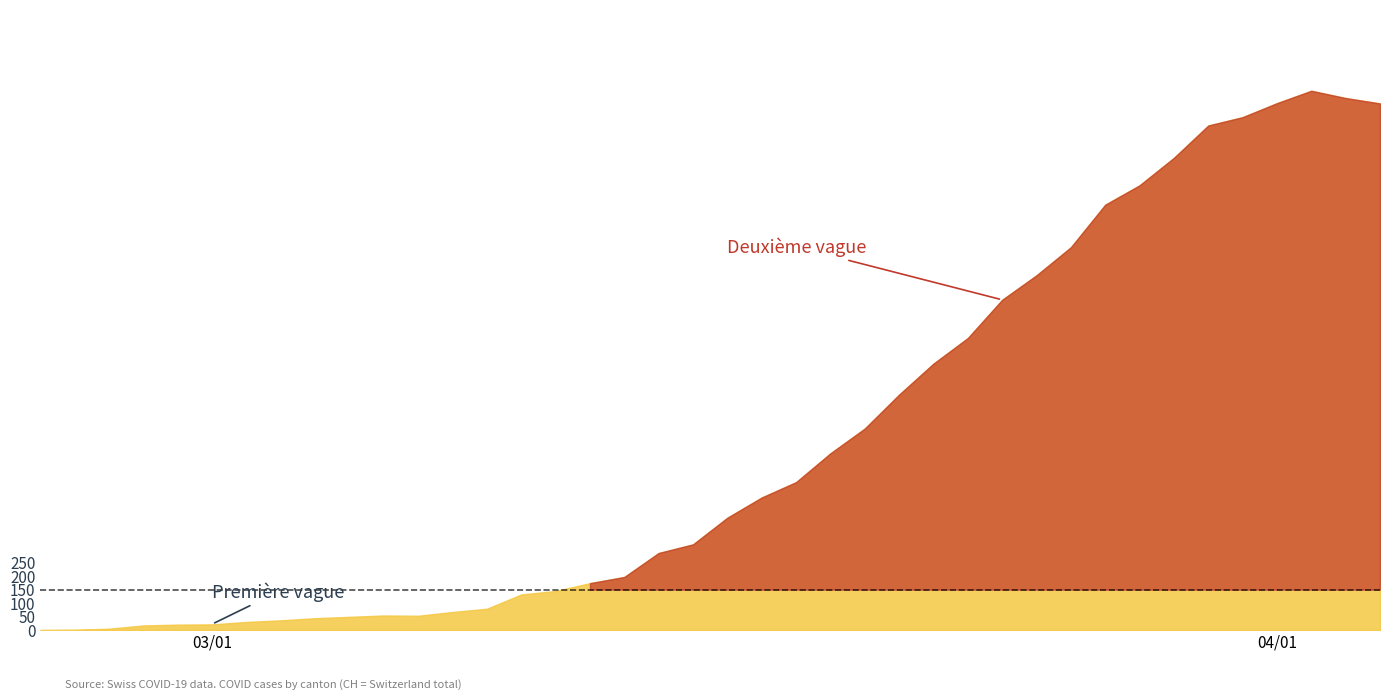

How many points are lower than both their immediate neighbors (excluding endpoints)?

1